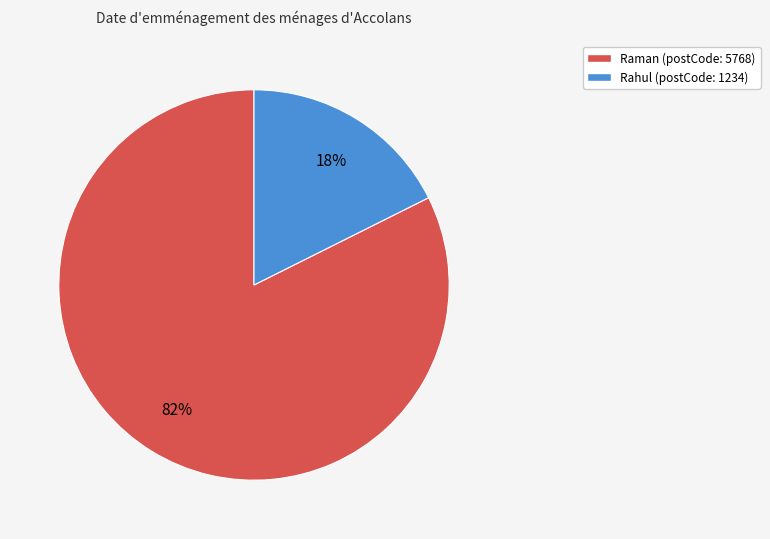

To the nearest percent, what portion does Raman represent?

82%